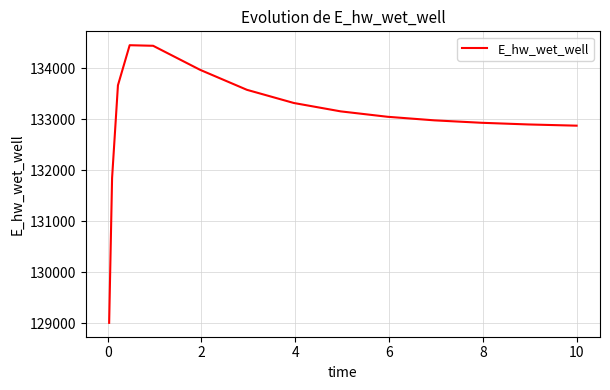

What is the difference between the maximum and minimum values?

5445.5